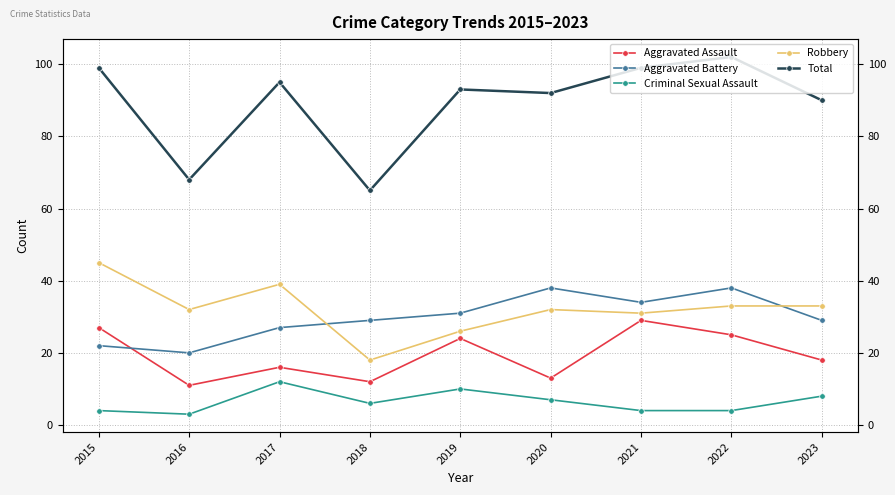

Where do Aggravated Assault and Aggravated Battery first cross each other?

2015 and 2016